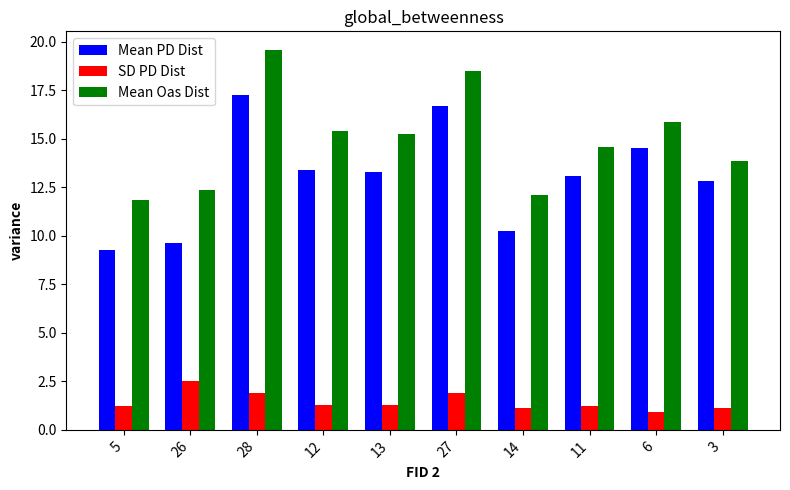

Is the value of SD PD Dist at 28 greater than the value of Mean PD Dist at 12?

No